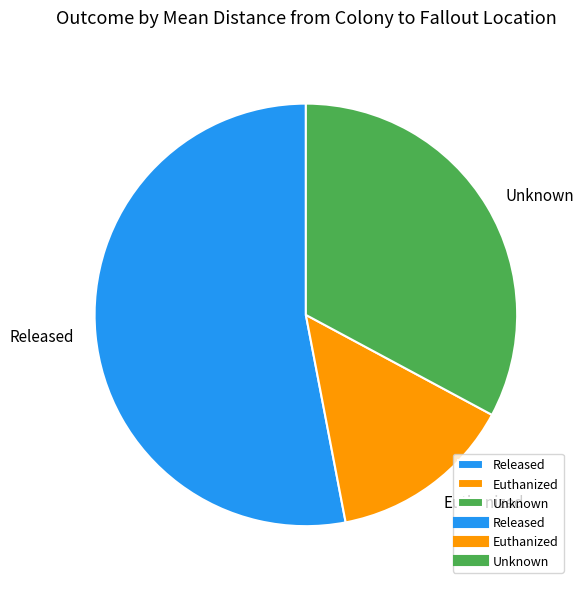

Which category accounts for the majority?

Released